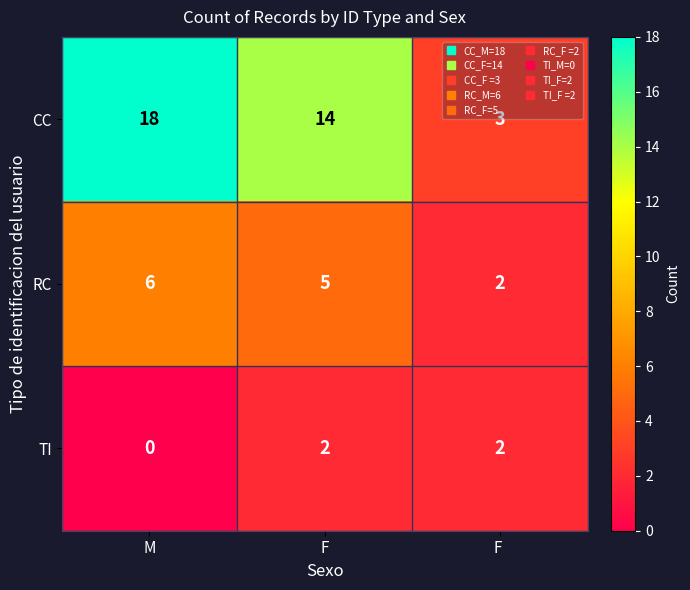

List the series in order of their overall mean, highest first.

CC, RC, TI